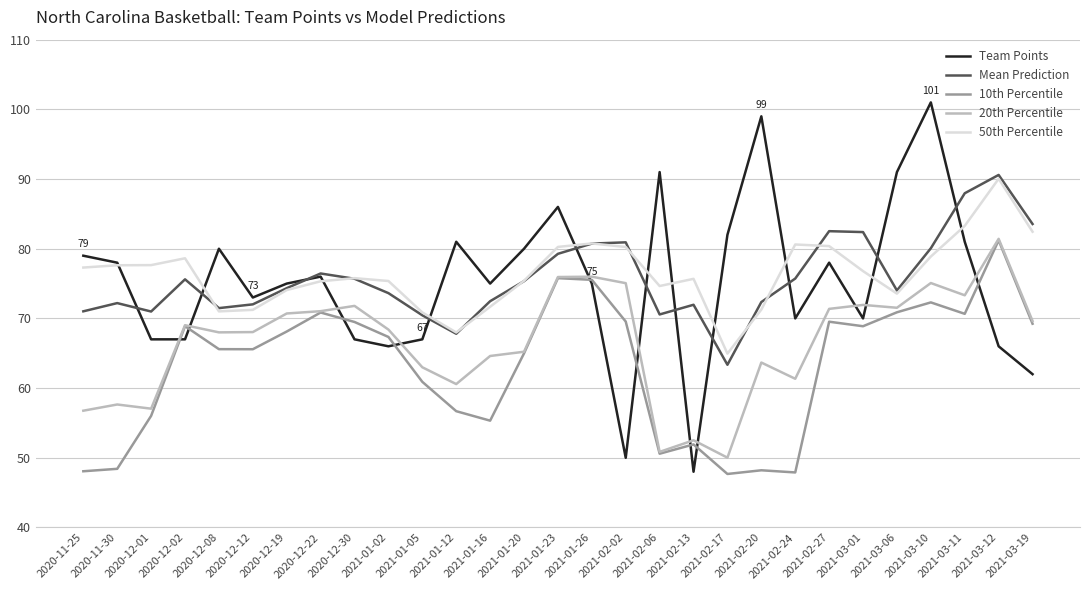

Which series has the widest spread of values?

Team Points